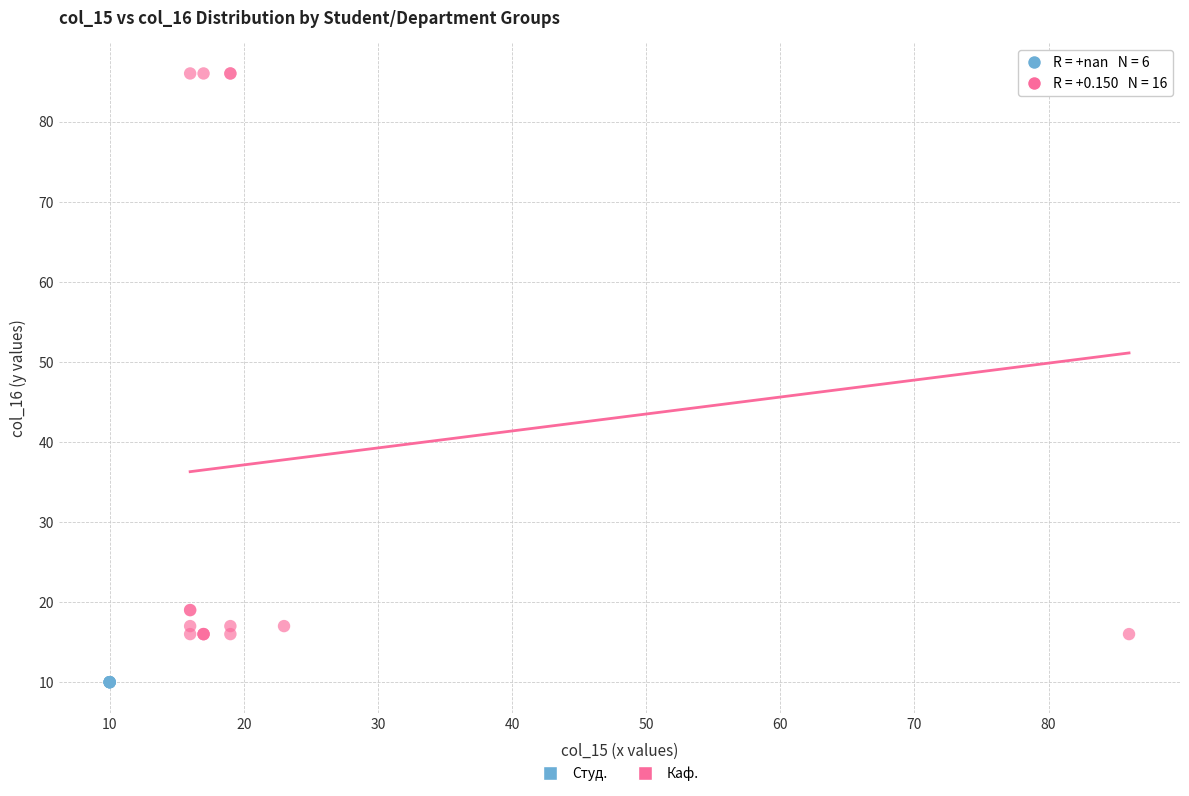

Which series reaches the maximum Y coordinate?

Каф.